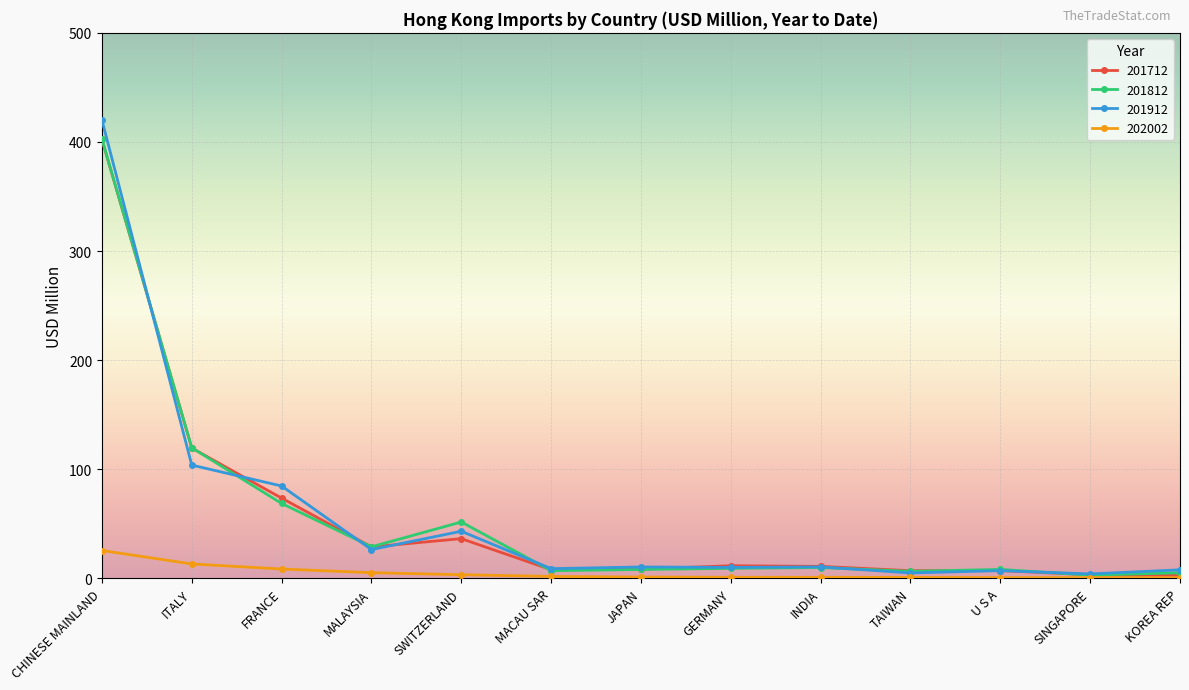

What is the spread (max minus min) of values at CHINESE MAINLAND?

394.6